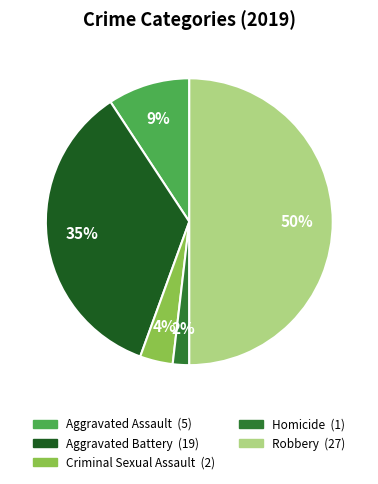

Between Homicide and Aggravated Assault, which is larger?

Aggravated Assault